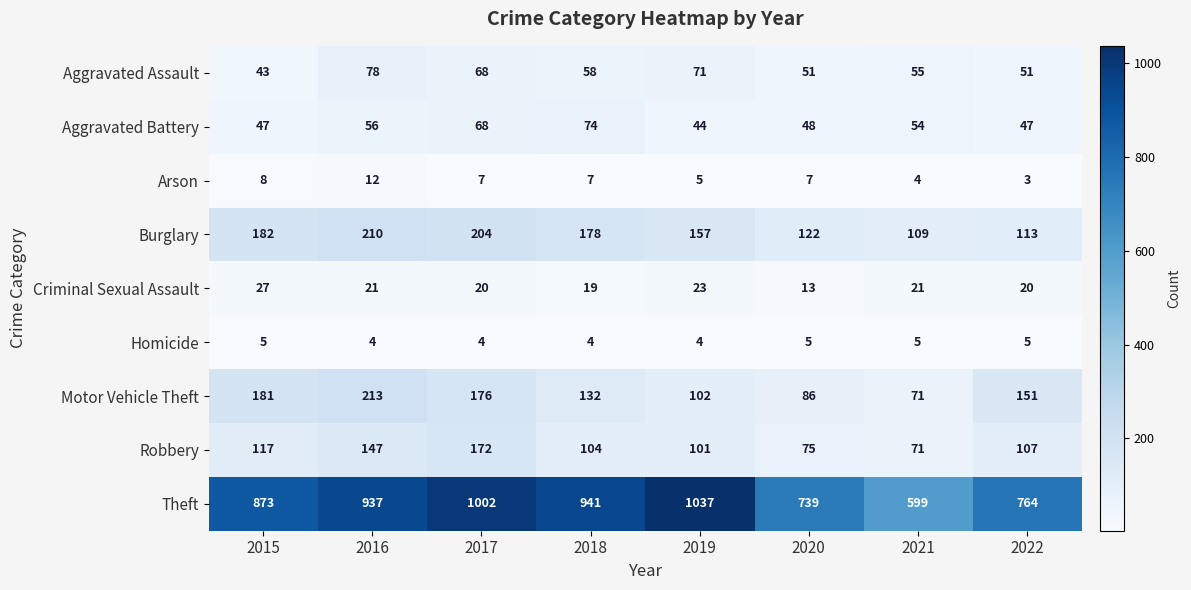

At which label does Aggravated Battery first exceed 54?

2016